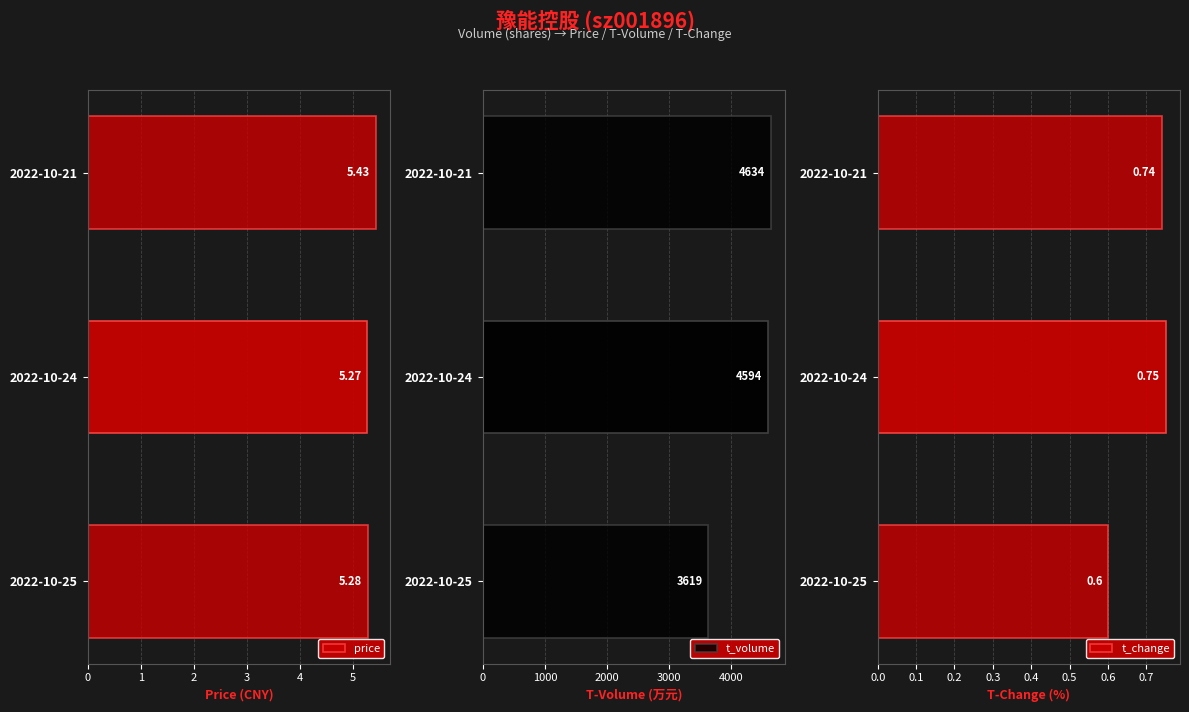

Does the chart contain any negative values?

No